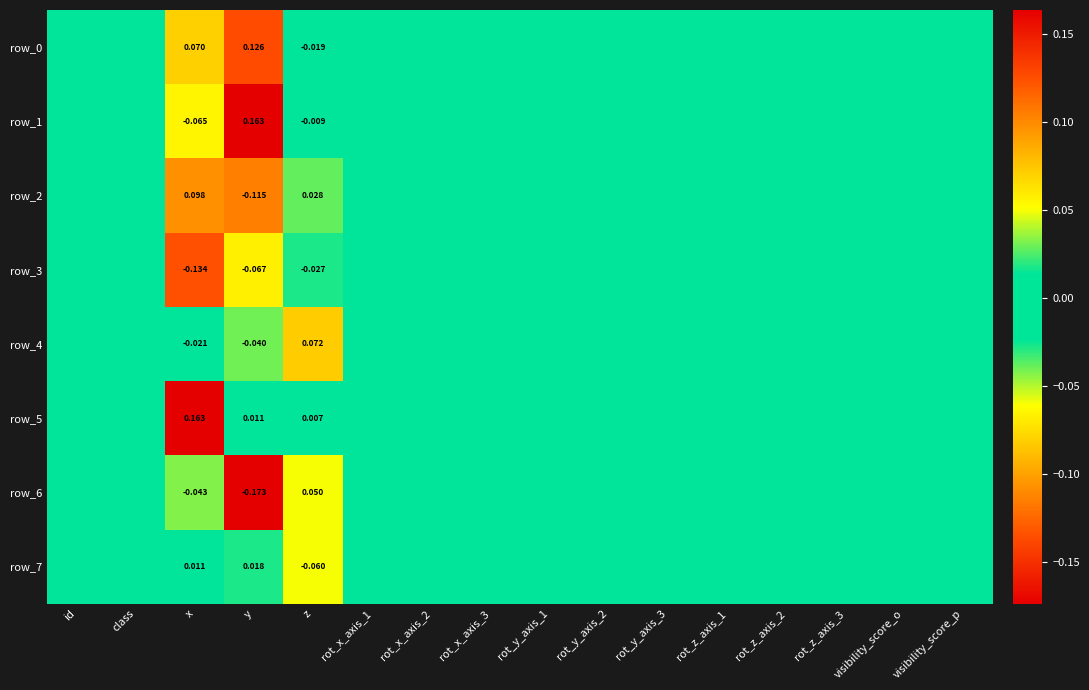

At which category does the chart reach its minimum across all series?

y